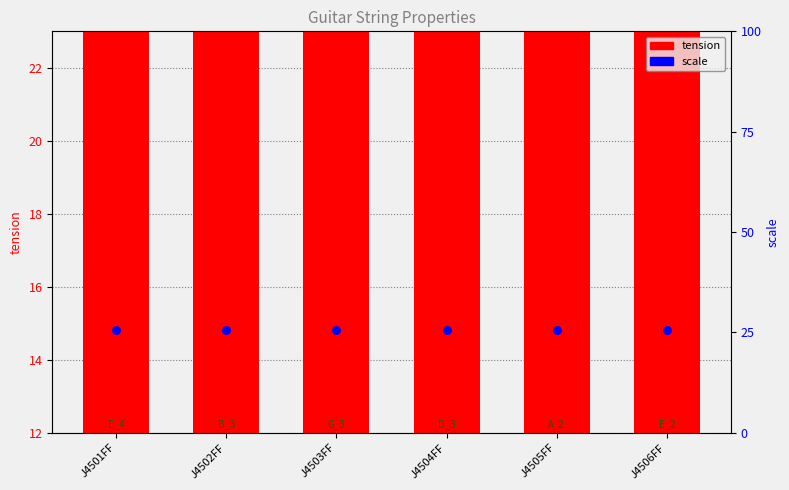

What are all the series names shown in the legend?

tension, scale